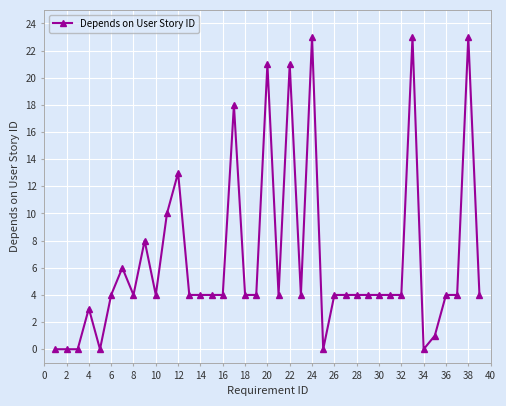

What is the greatest value displayed?

23